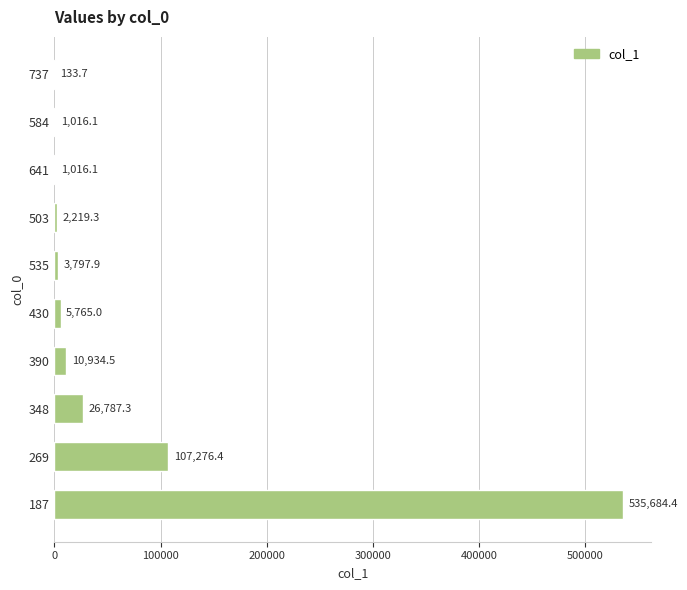

What is the sum of all values?

694630.7